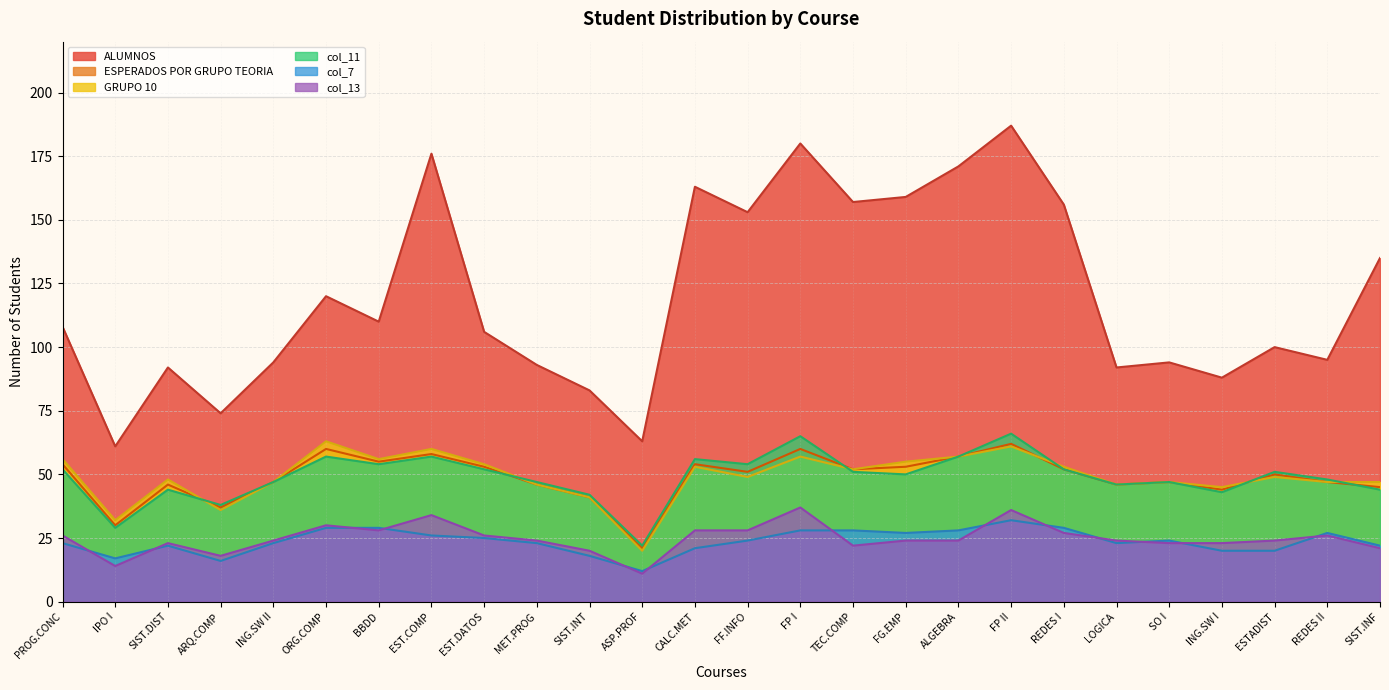

How many data points in col_7 are above 24?

11